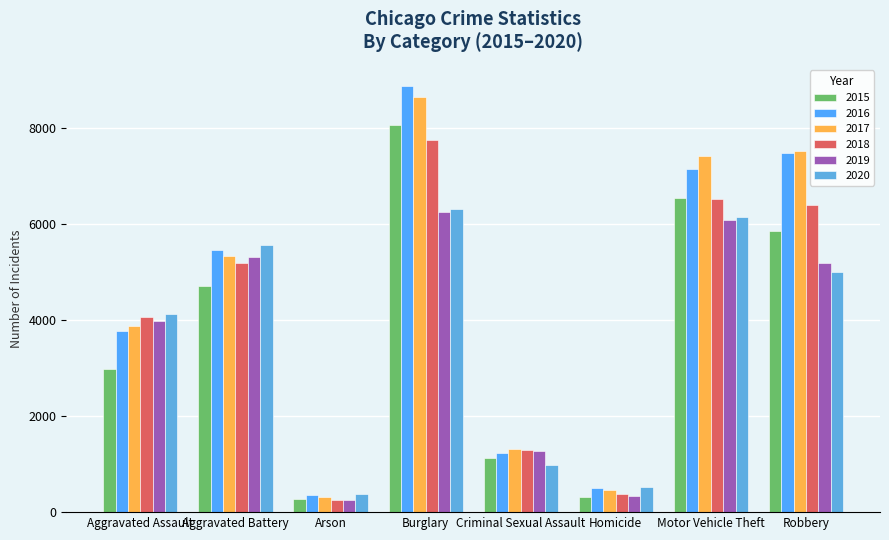

What is the lowest value of the 2020 series?

387